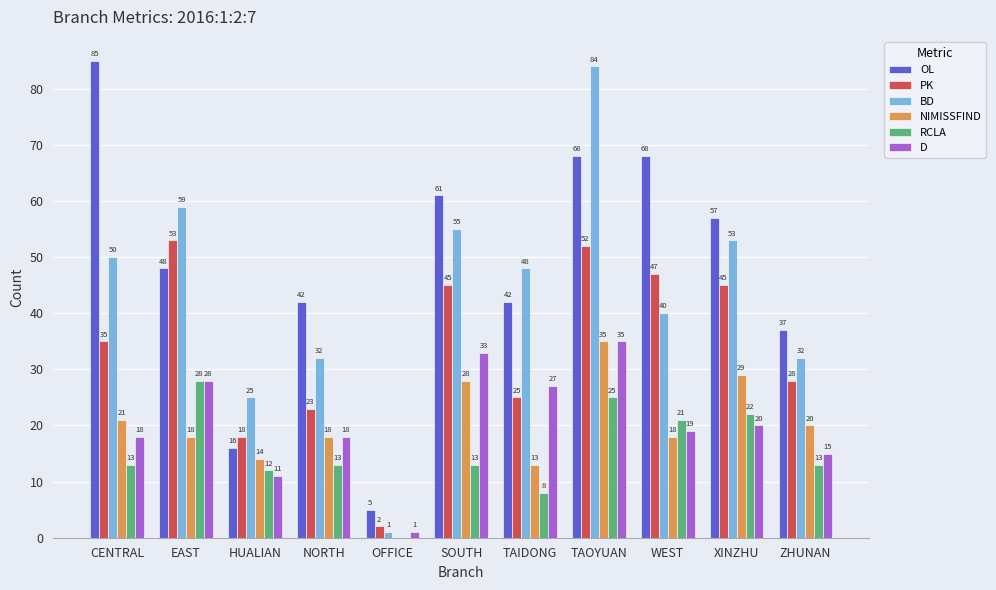

Which series has the widest spread of values?

BD